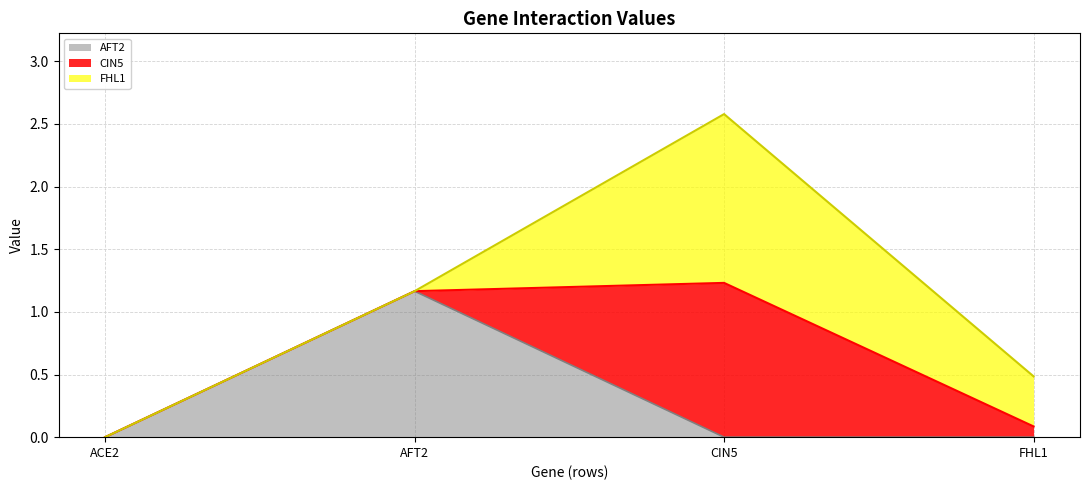

At AFT2, list the series in order from largest to smallest.

AFT2, CIN5, FHL1